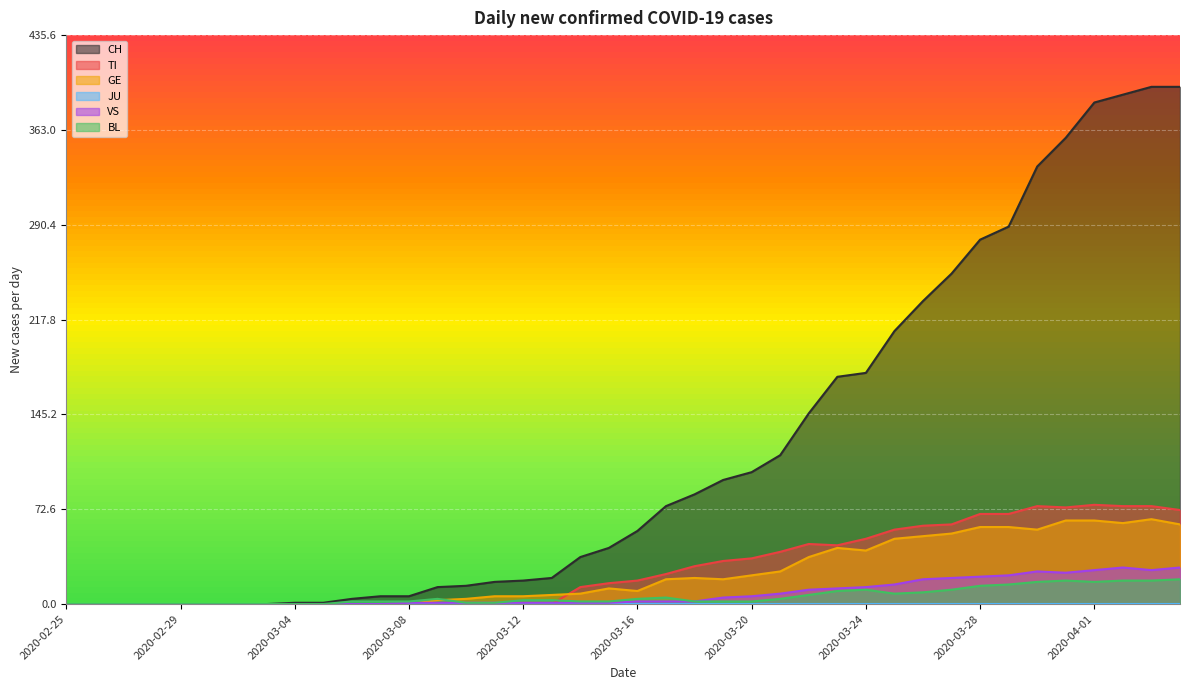

Which series has the largest total across all categories?

CH